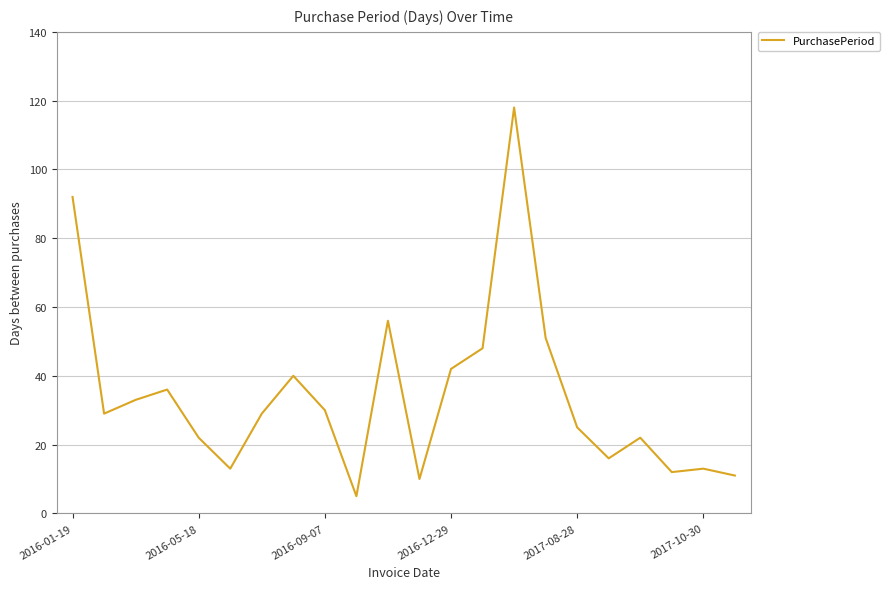

What is the difference between the maximum and minimum values?

113